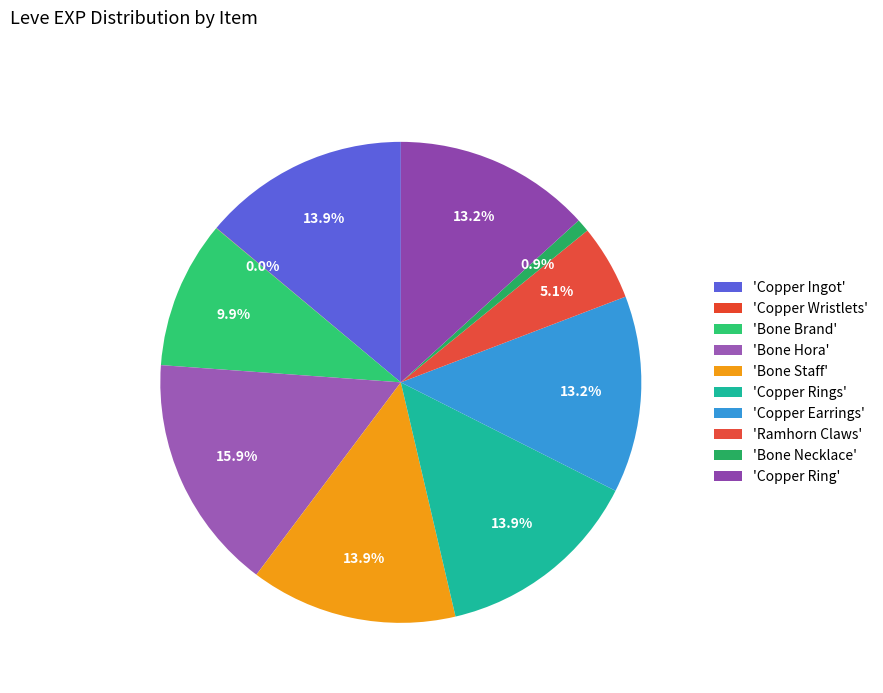

Is there a majority slice in this chart?

No